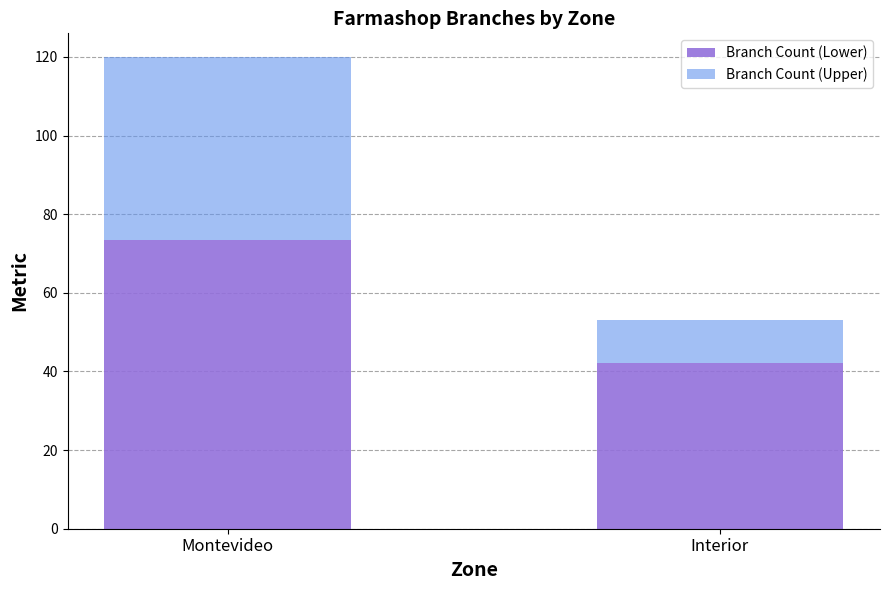

What is the total value across all series at Interior?

53.0